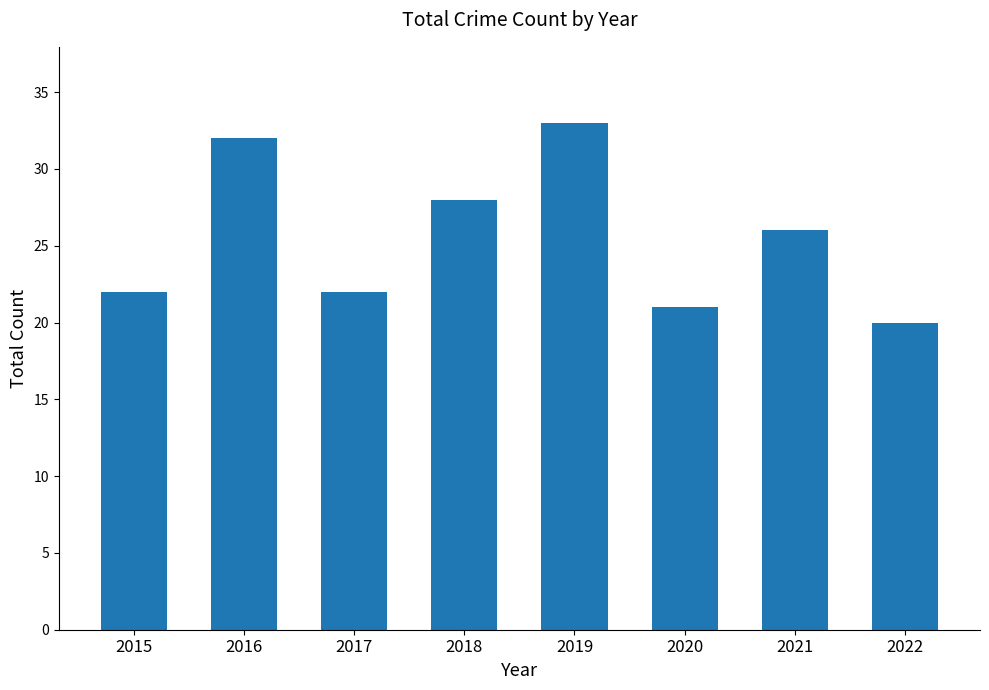

Which category has the lowest value across all series?

2022